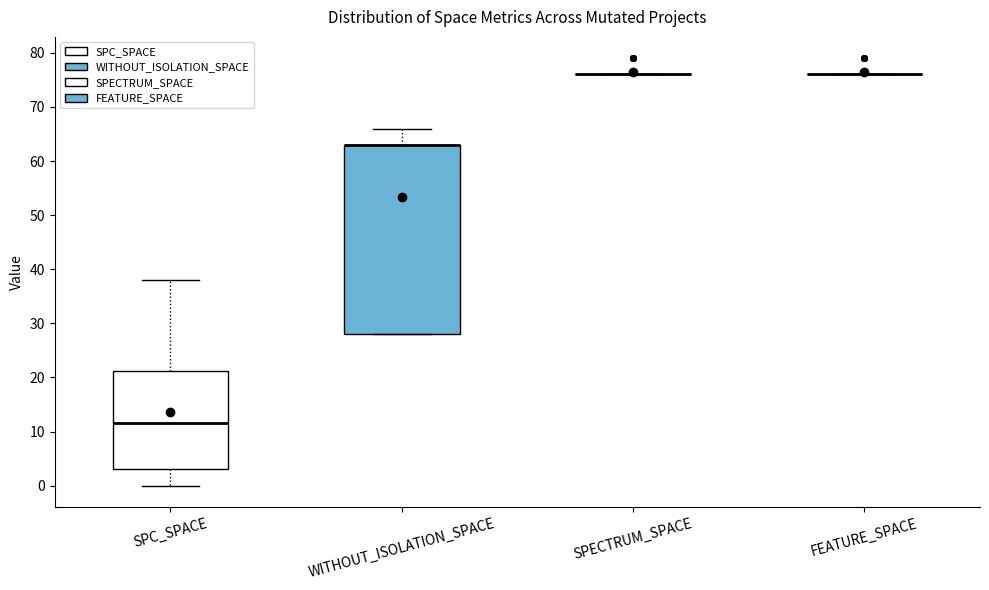

Where is the upper edge of the box for SPC_SPACE on the y-axis? The values are not printed on the chart, so give them approximately, as read against the axis.

21